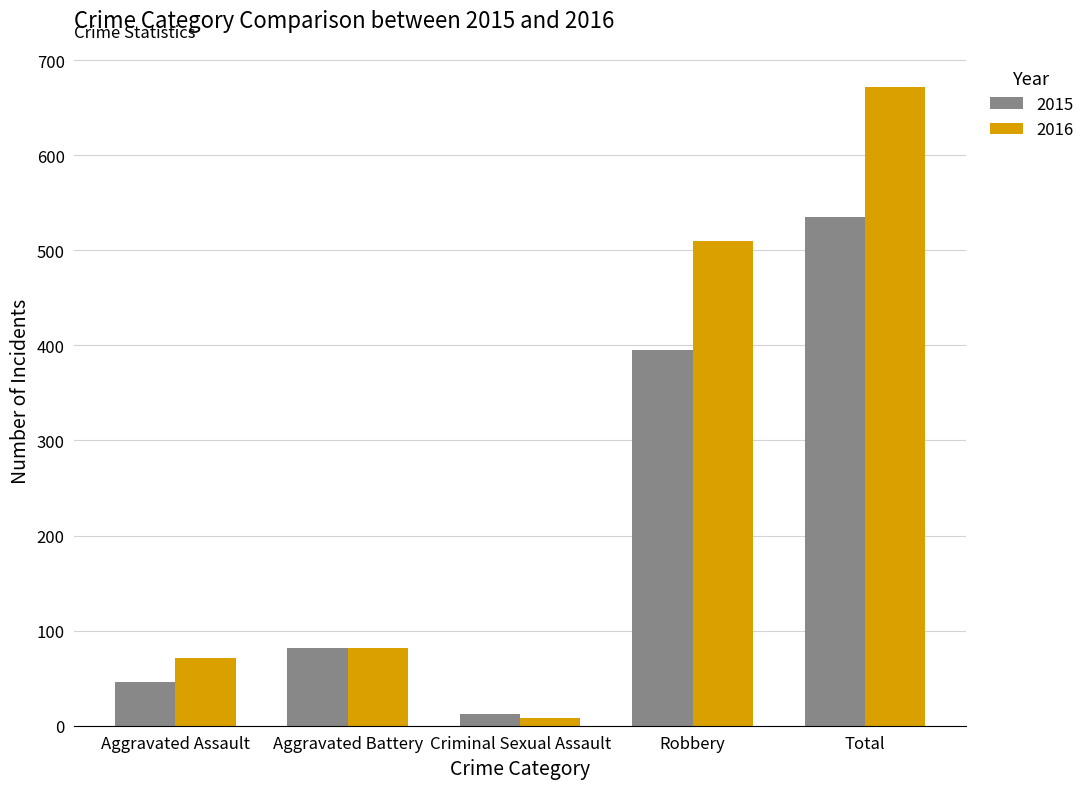

List the series in order of their overall mean, highest first.

2016, 2015